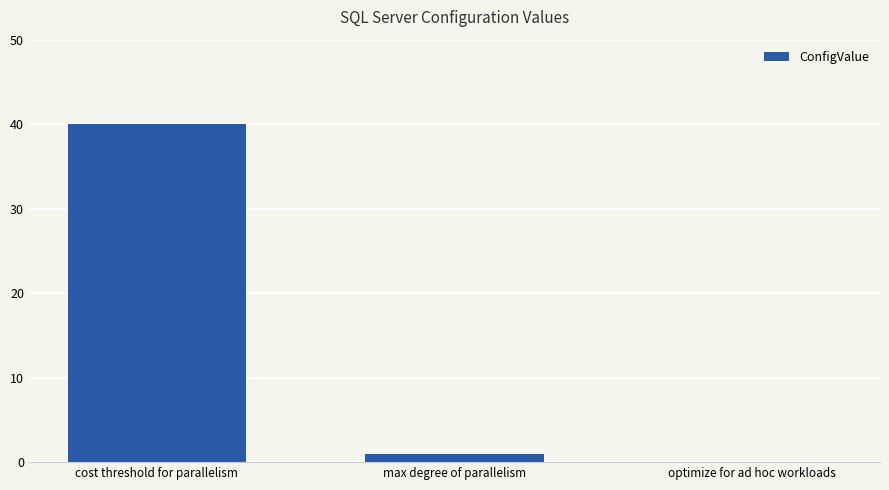

Between optimize for ad hoc workloads and cost threshold for parallelism, which is larger?

cost threshold for parallelism